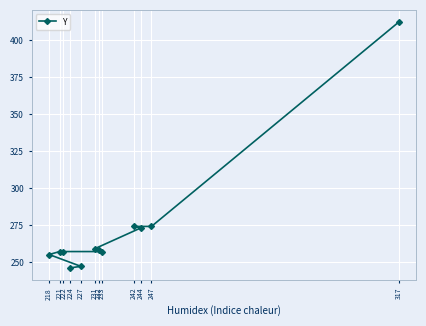

What is the label of the 7th point from the left?

232